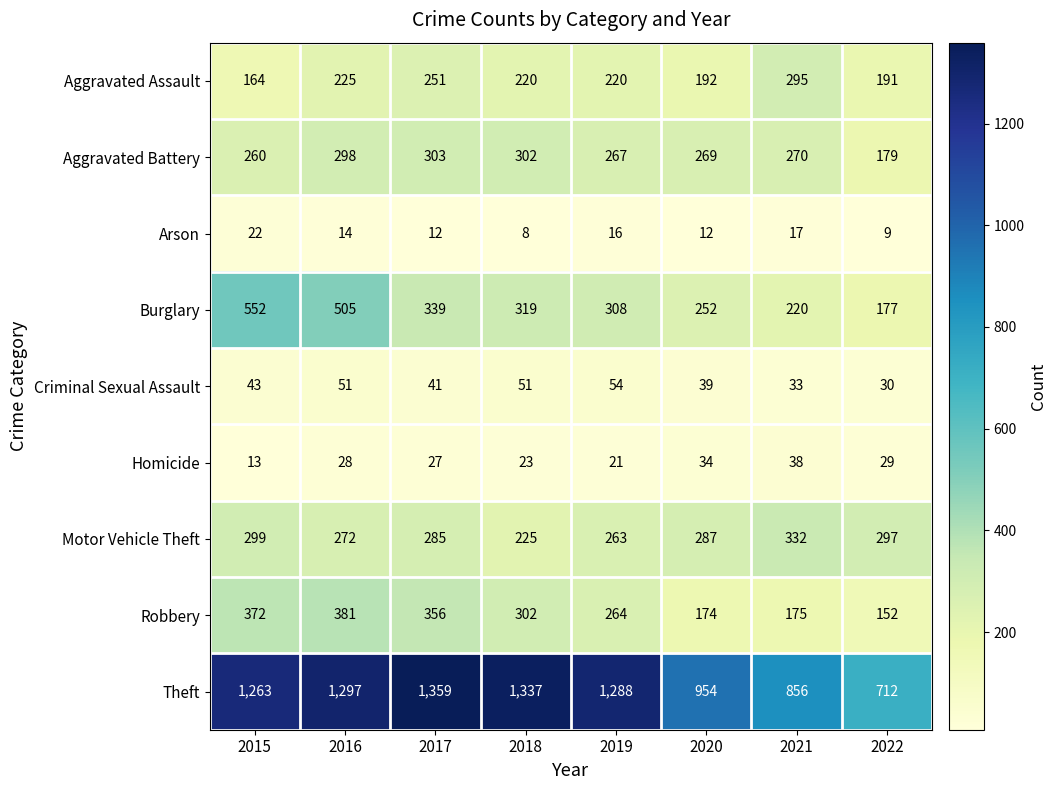

Which series has the widest spread of values?

Theft